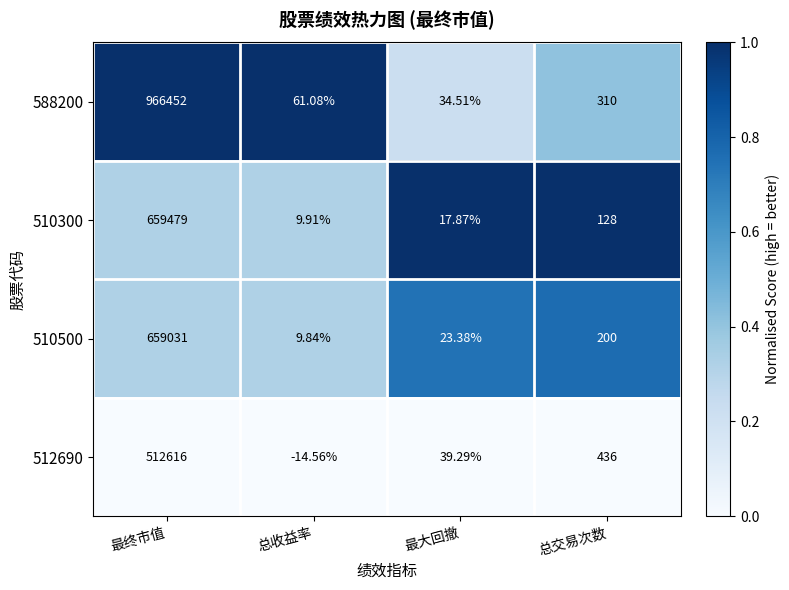

At which label is 588200 closest to 483243?

总交易次数